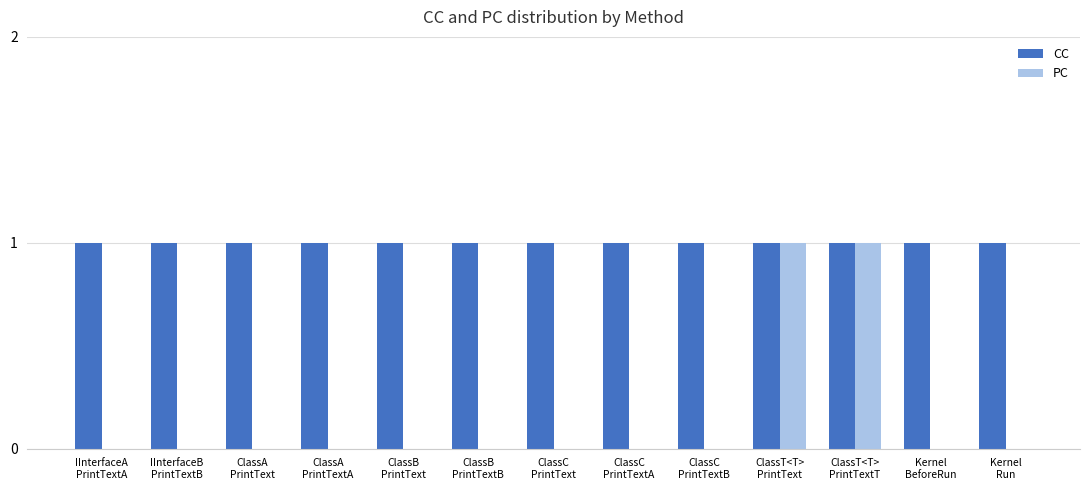

Reading left to right, what are all the values shown in this chart?

CC: 1	1	1	1	1	1	1	1	1	1	1	1	1
PC: 0	0	0	0	0	0	0	0	0	1	1	0	0